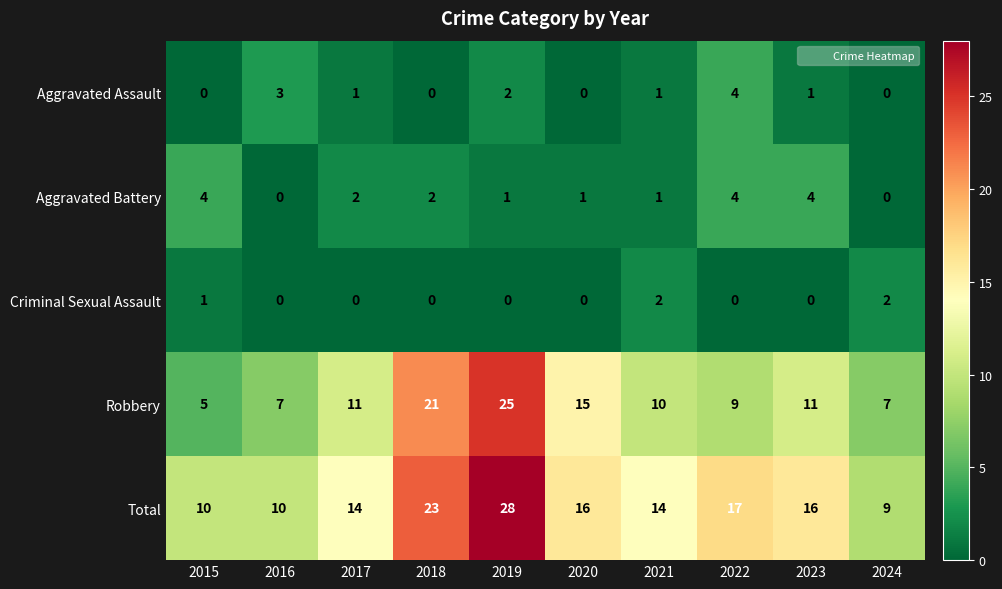

At which label is Total closest to 18?

2022